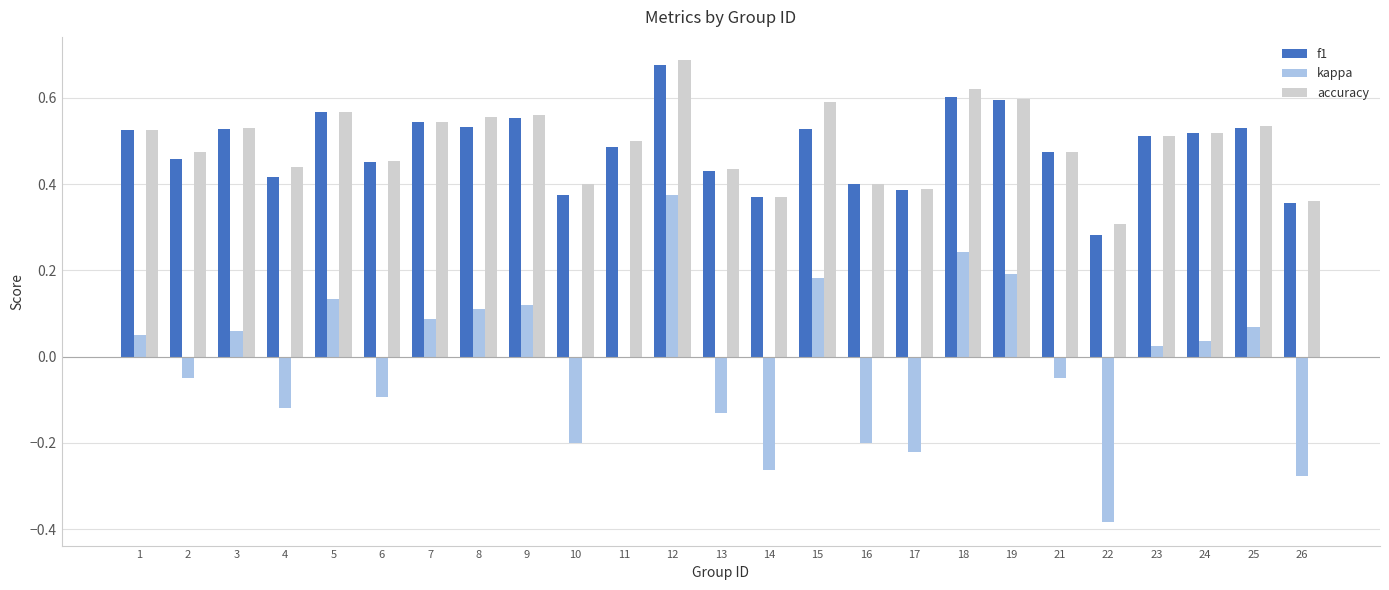

What is the total value across all series at 2?

0.9